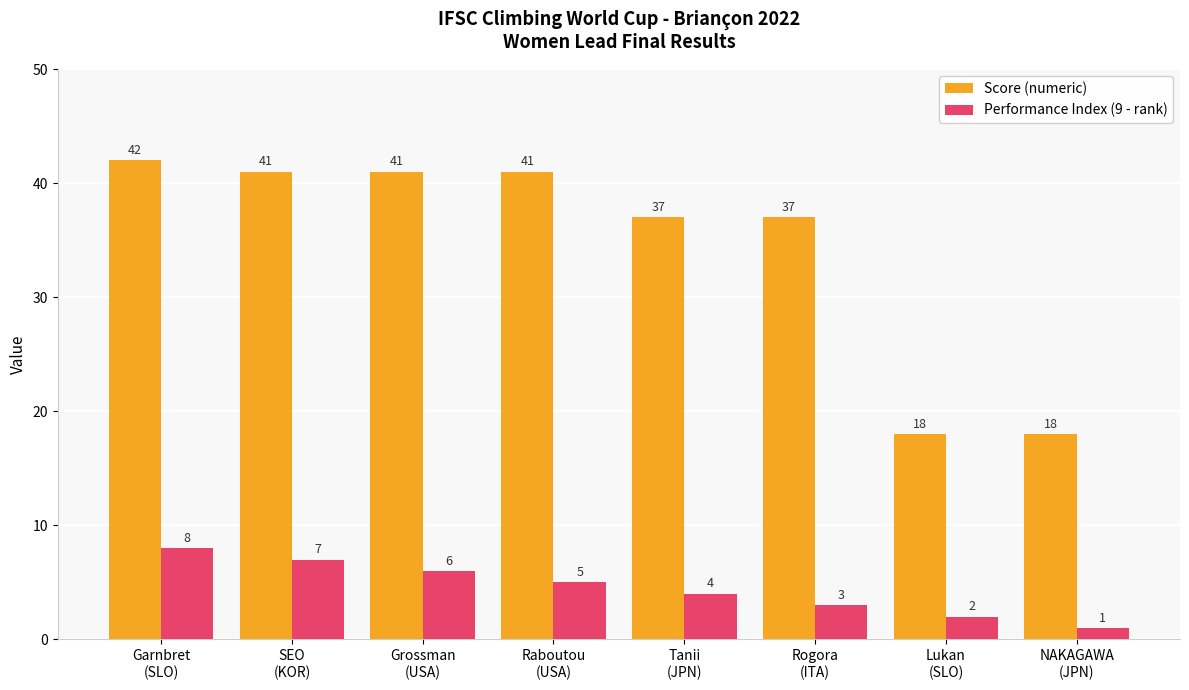

What is the label of the 7th bar from the left?

Lukan
(SLO)